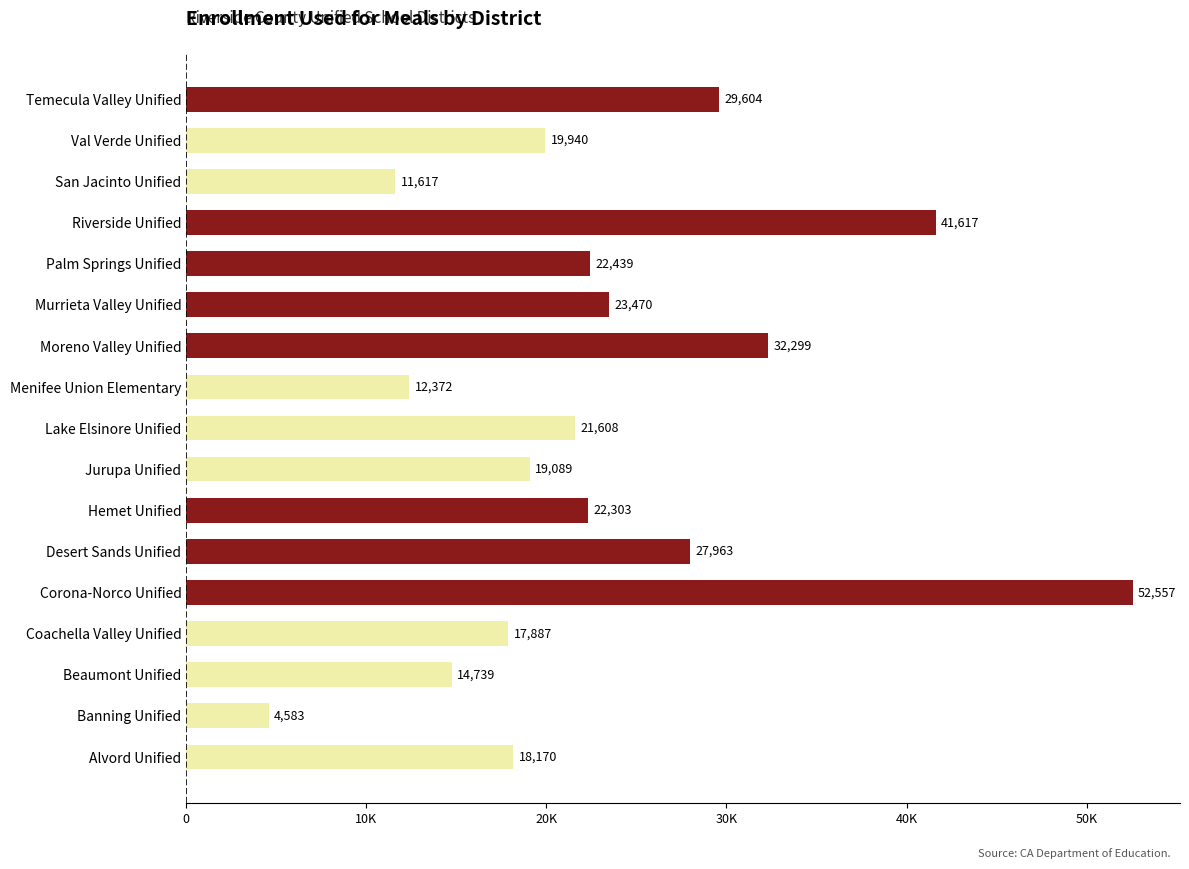

What is the sum of all values?

392257